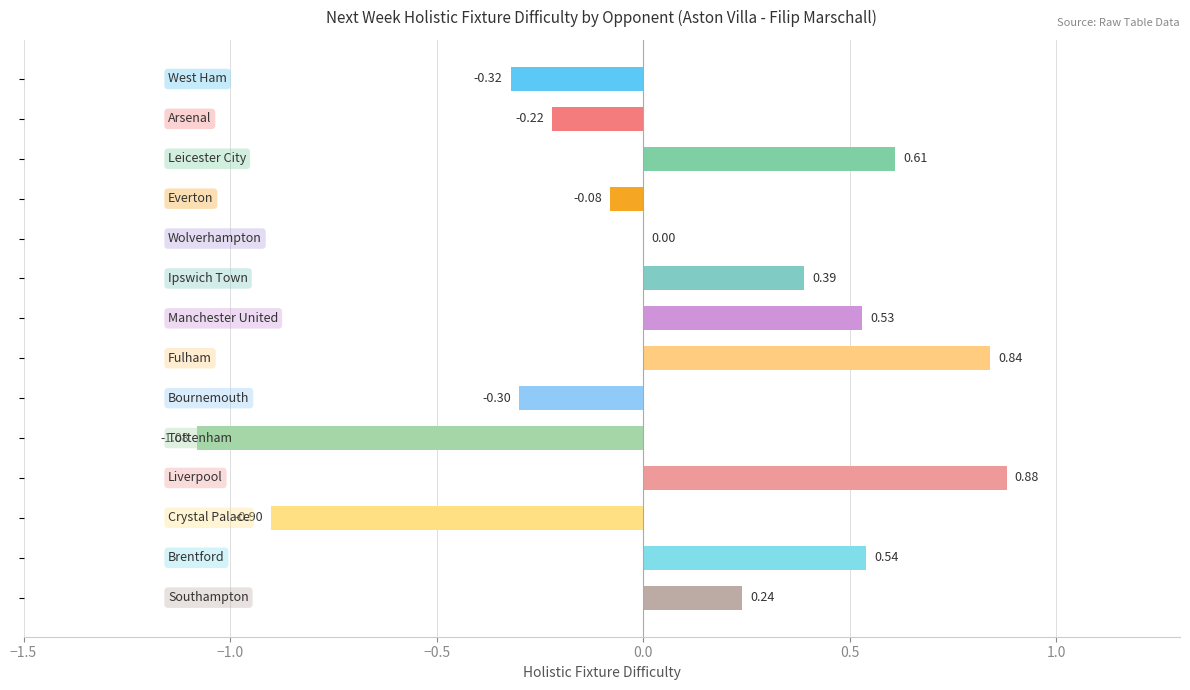

What is the sum of all values?

1.1